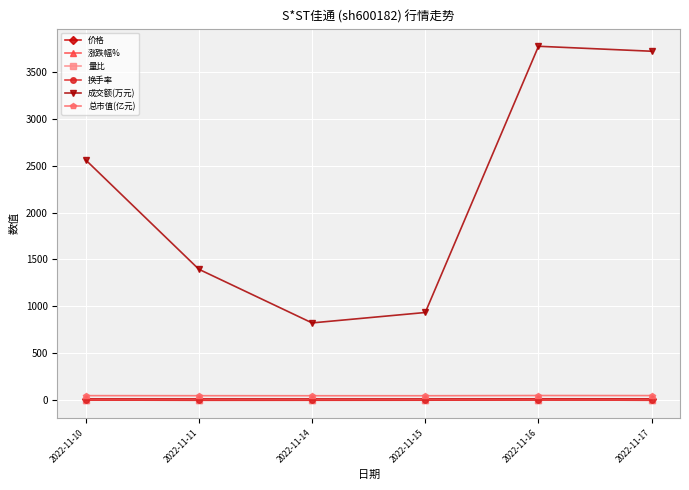

What is the maximum value shown in the chart?

3773.0